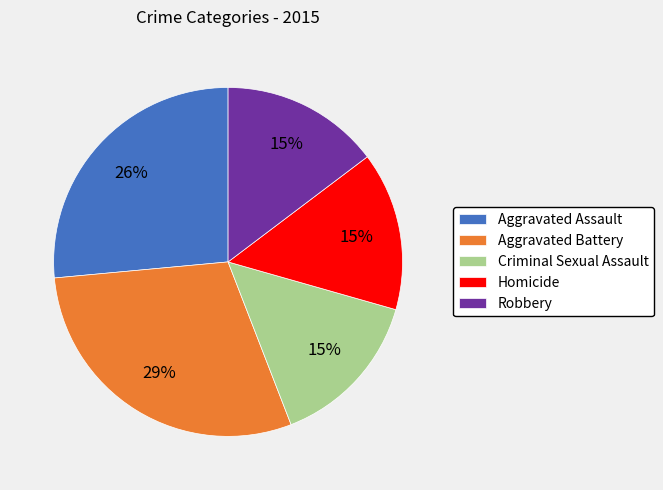

Does Aggravated Assault represent more than half of the total?

No